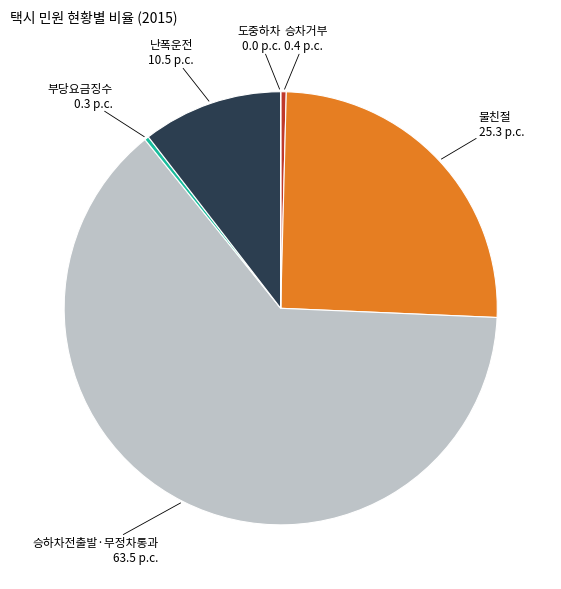

Is there a majority slice in this chart?

Yes